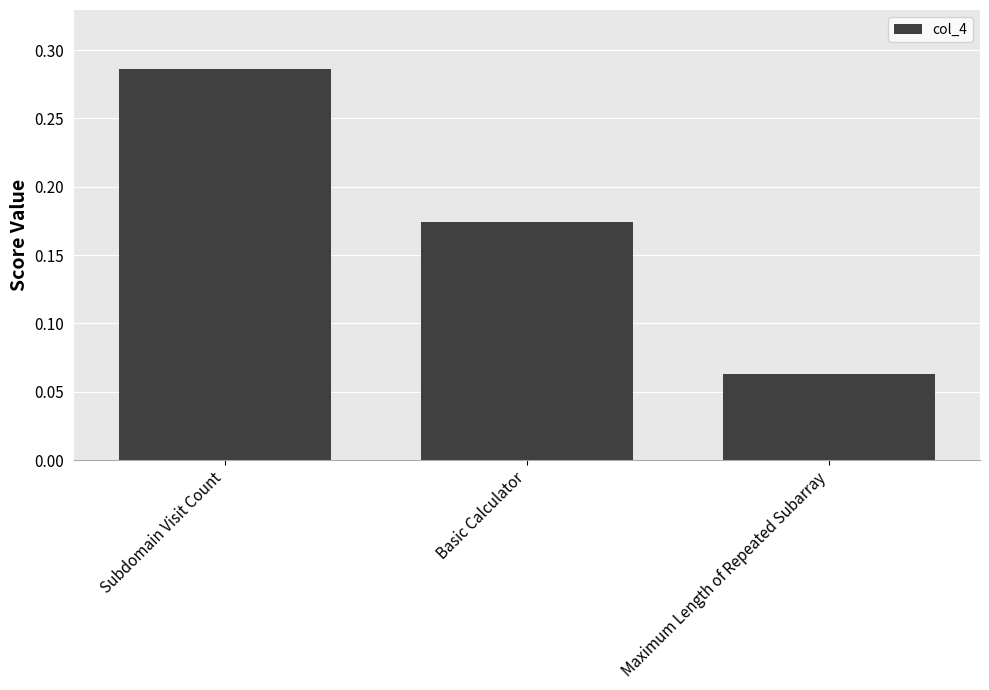

True or false: the data shows 0.3 at Basic Calculator.

False